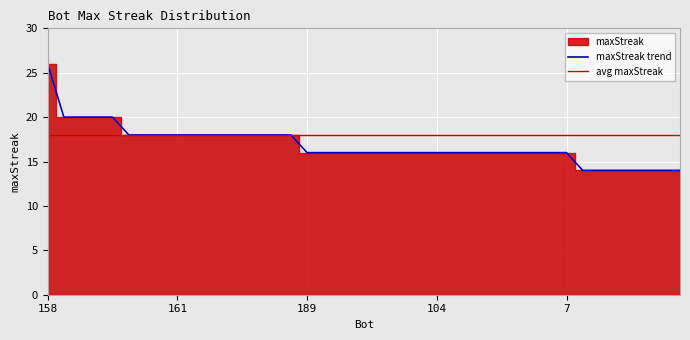

What is the approximate value at 175, to the nearest 10?

20